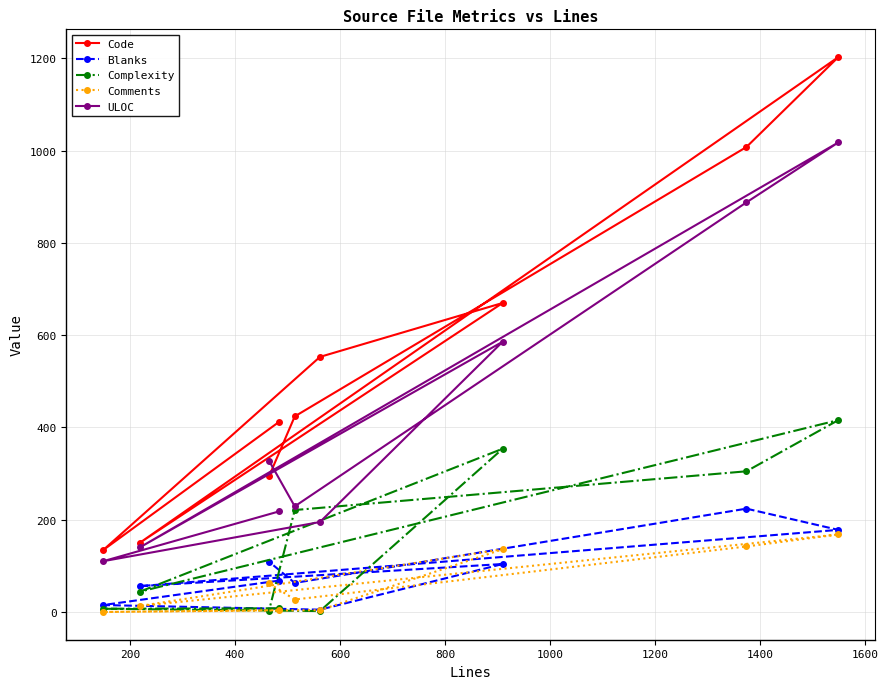

What is the difference between the second highest and minimum values in the Blanks series?

173